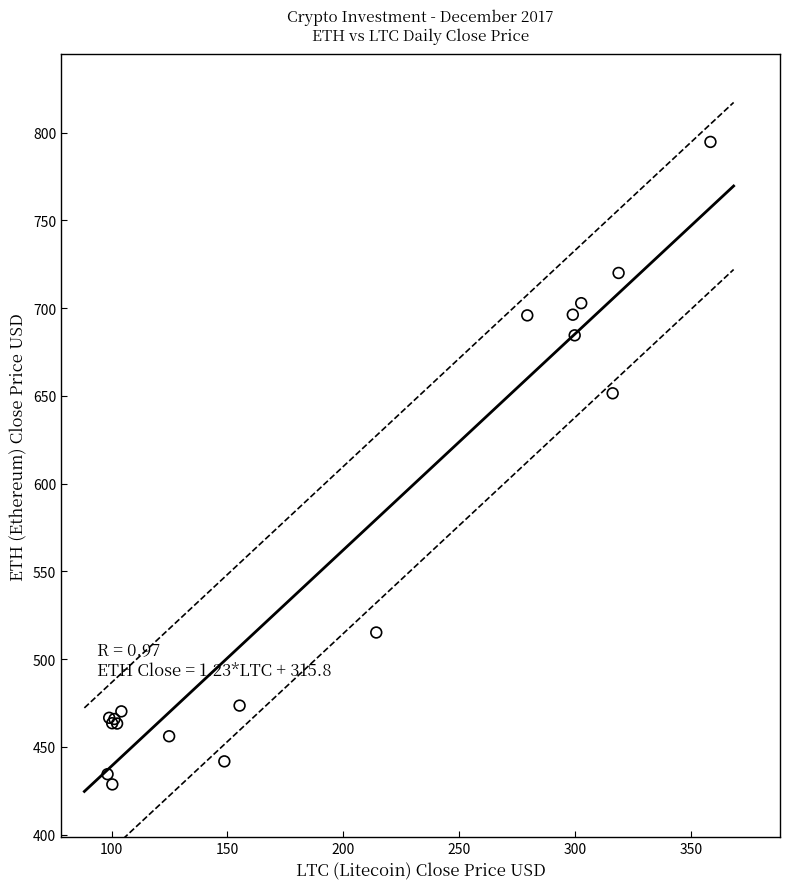

What Y value in the scatter plot is closest to 611?

651.4